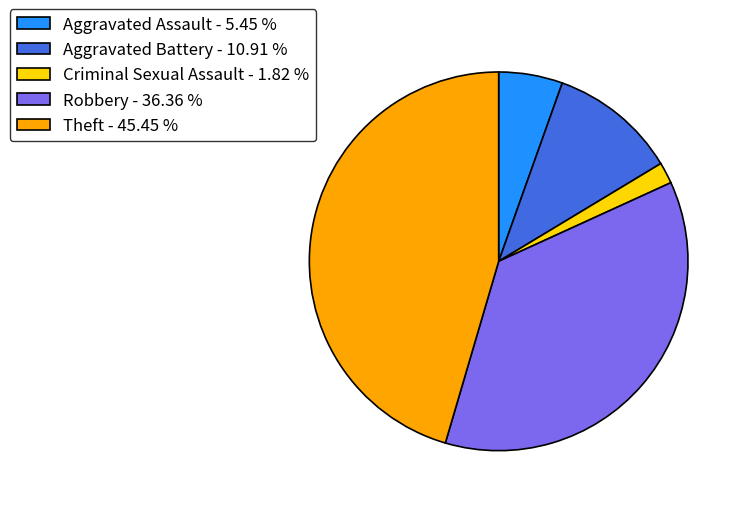

Which has a higher value, Criminal Sexual Assault - 1.82 % or Aggravated Battery - 10.91 %?

Aggravated Battery - 10.91 %